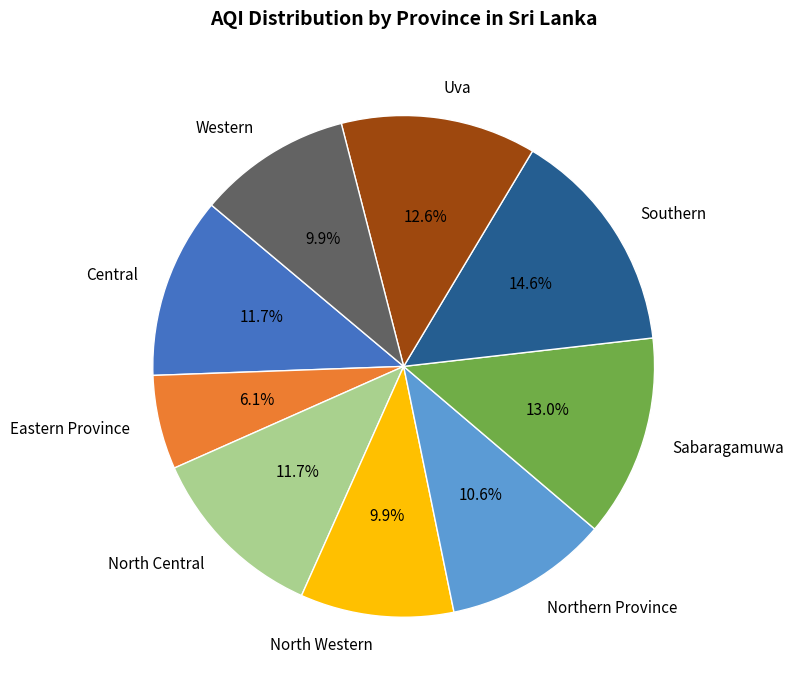

Count the number of slices in the pie.

9